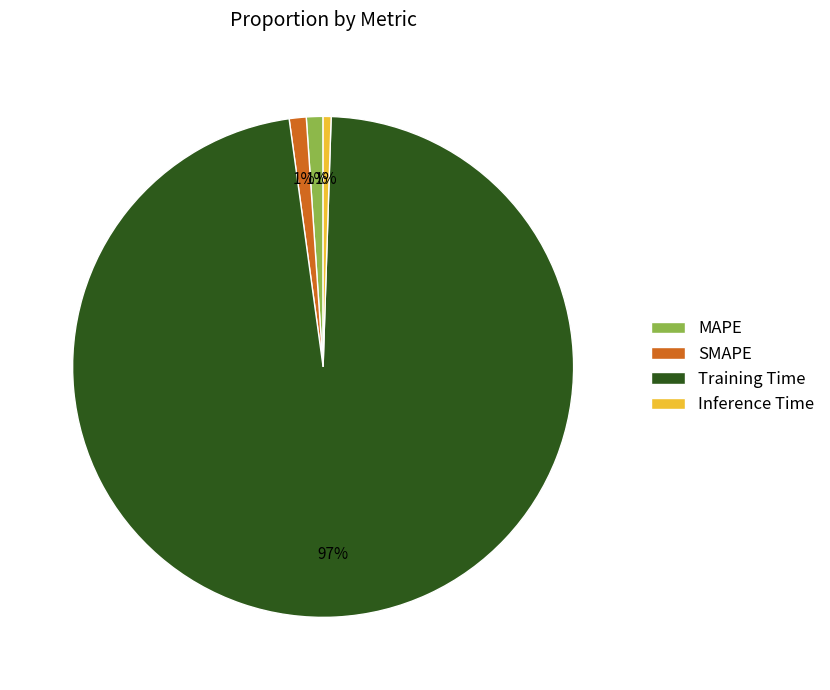

To the nearest percent, what portion does MAPE represent?

1%